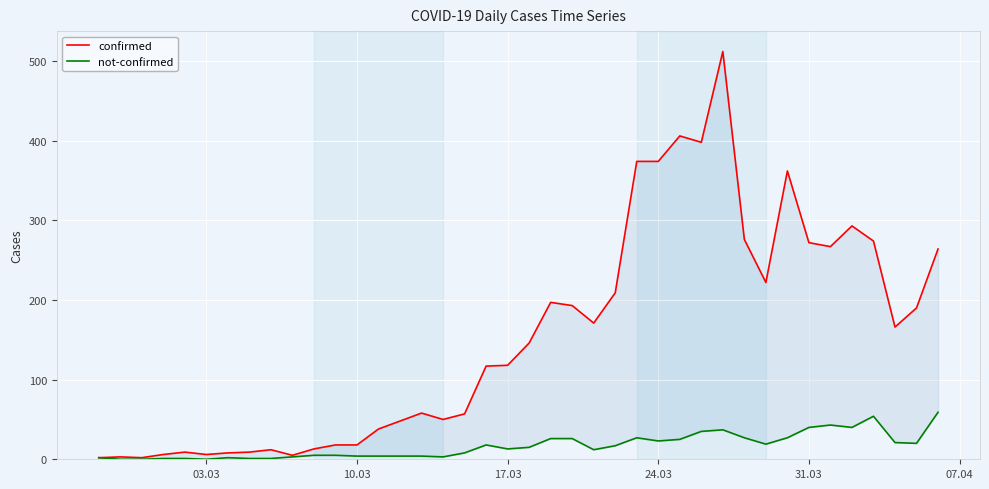

What are all the series names shown in the legend?

confirmed, not-confirmed